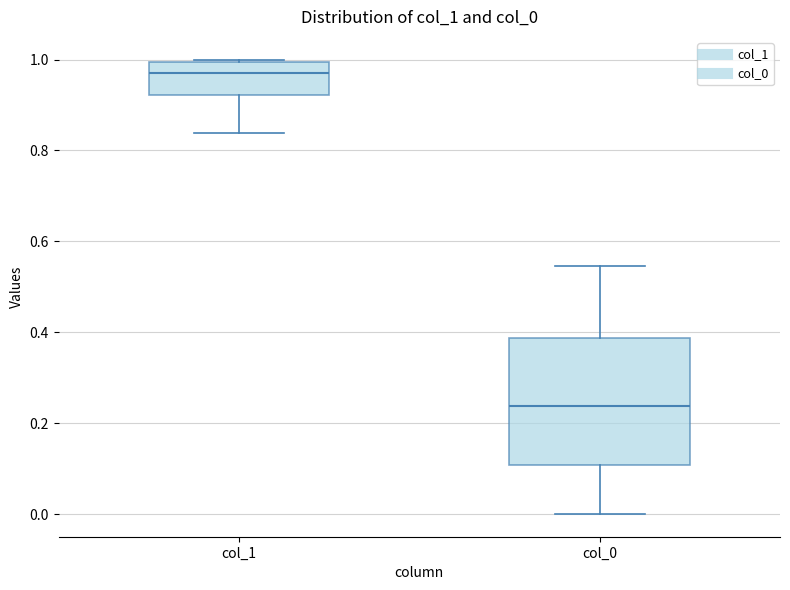

Where does the median line of the box for col_0 sit on the y-axis? The values are not printed on the chart, so give them approximately, as read against the axis.

0.24